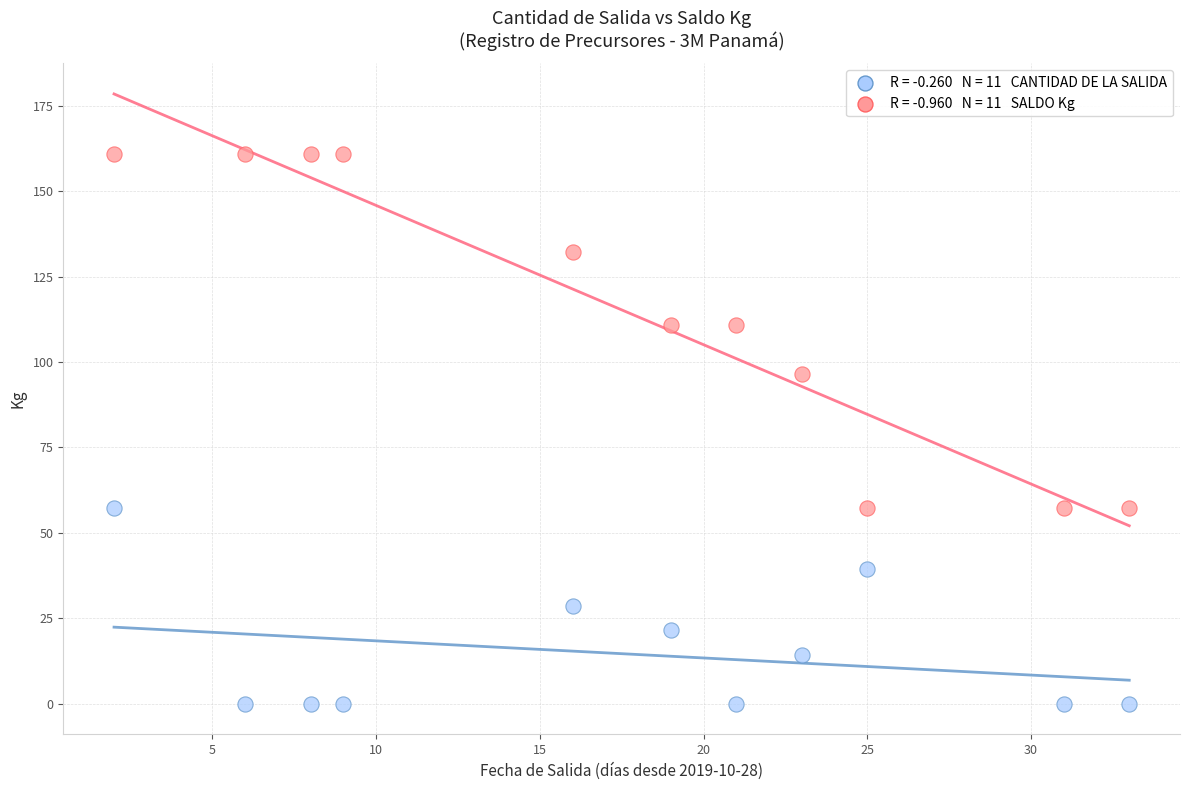

Across all data points, what is the range of X values (max minus min)?

31.0